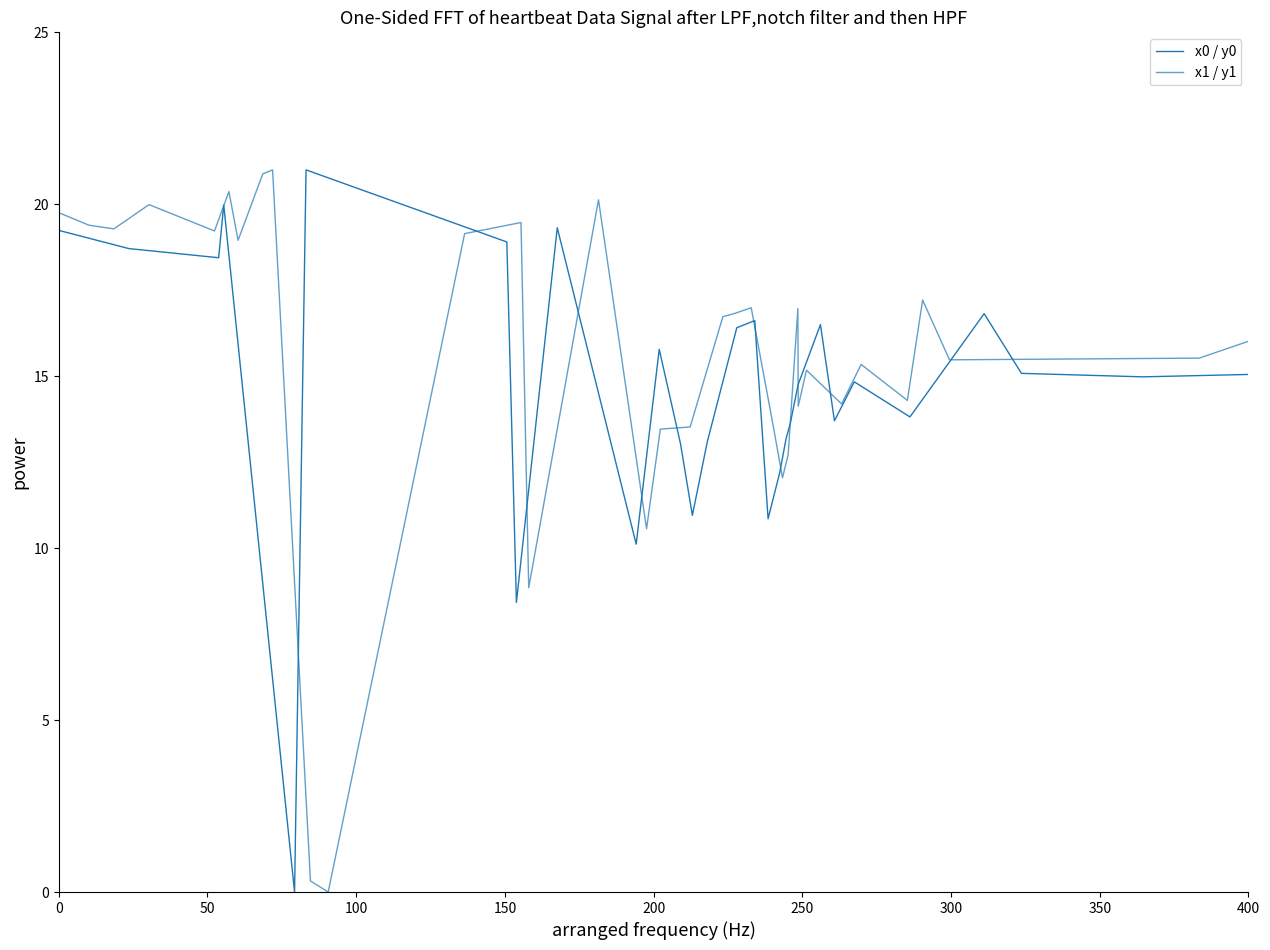

Which series has the largest total across all categories?

x1 / y1